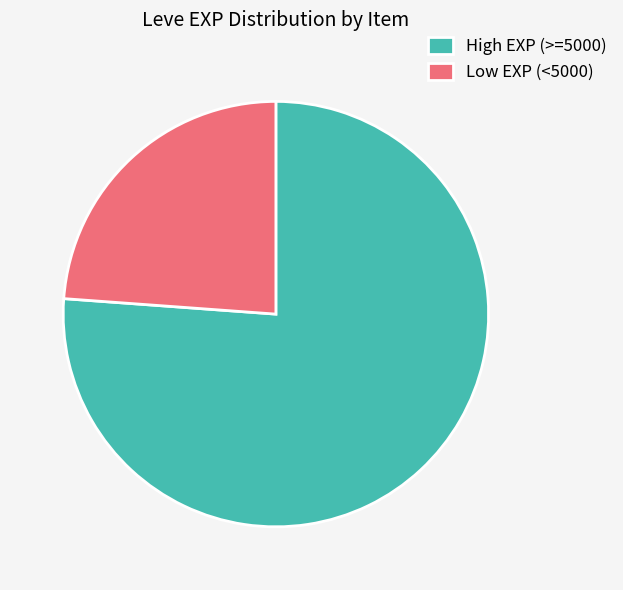

What is the ratio of the value at Low EXP (<5000) to the value at High EXP (>=5000)?

0.3